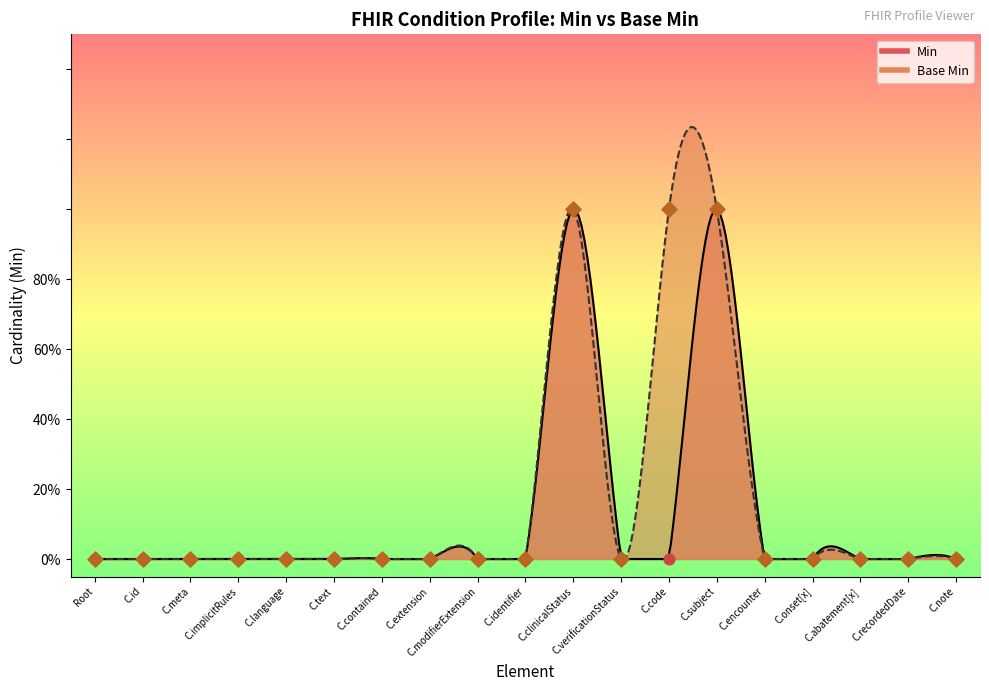

What are all the series names shown in the legend?

Min, Base Min